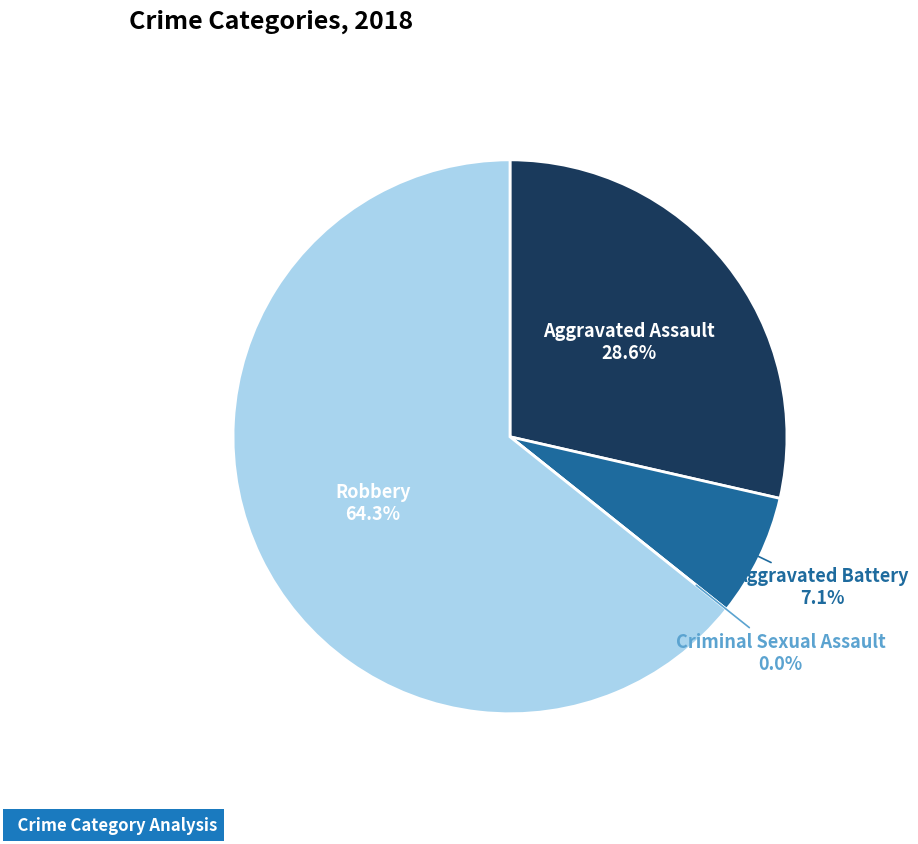

True or false: Aggravated Battery accounts for 7% of the total.

True